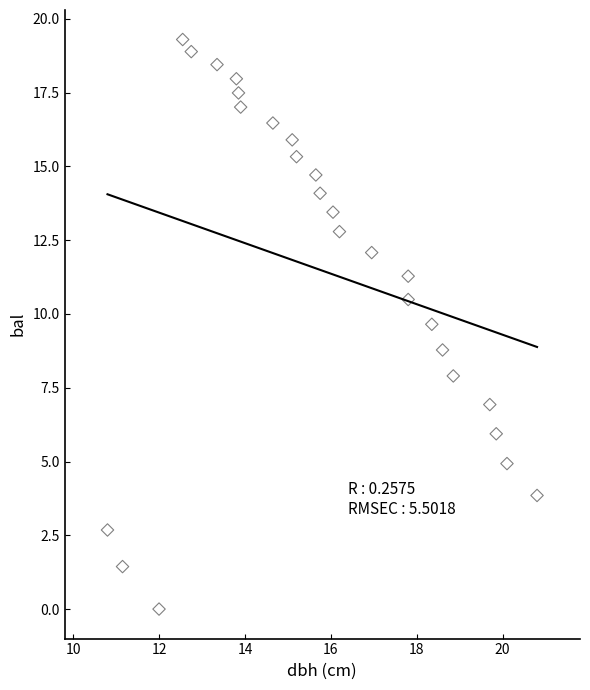

What is the range of X values (max minus min)?

10.0